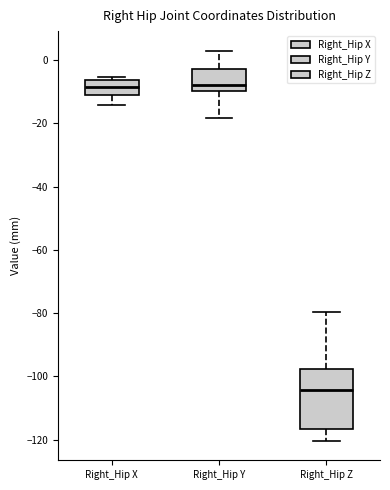

Which box's median line is the lowest?

Right_Hip Z